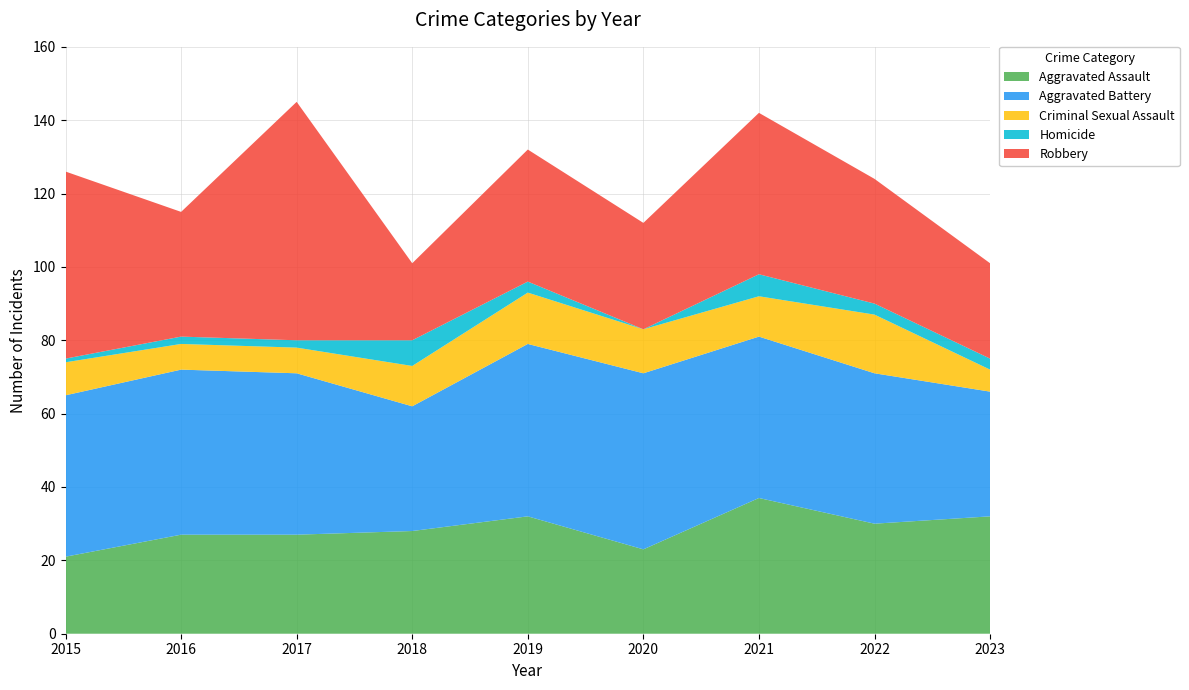

Reading left to right, transcribe all the data shown in this chart.

Aggravated Assault: 2015=21	2016=27	2017=27	2018=28	2019=32	2020=23	2021=37	2022=30	2023=32
Aggravated Battery: 2015=44	2016=45	2017=44	2018=34	2019=47	2020=48	2021=44	2022=41	2023=34
Criminal Sexual Assault: 2015=9	2016=7	2017=7	2018=11	2019=14	2020=12	2021=11	2022=16	2023=6
Homicide: 2015=1	2016=2	2017=2	2018=7	2019=3	2020=0	2021=6	2022=3	2023=3
Robbery: 2015=51	2016=34	2017=65	2018=21	2019=36	2020=29	2021=44	2022=34	2023=26